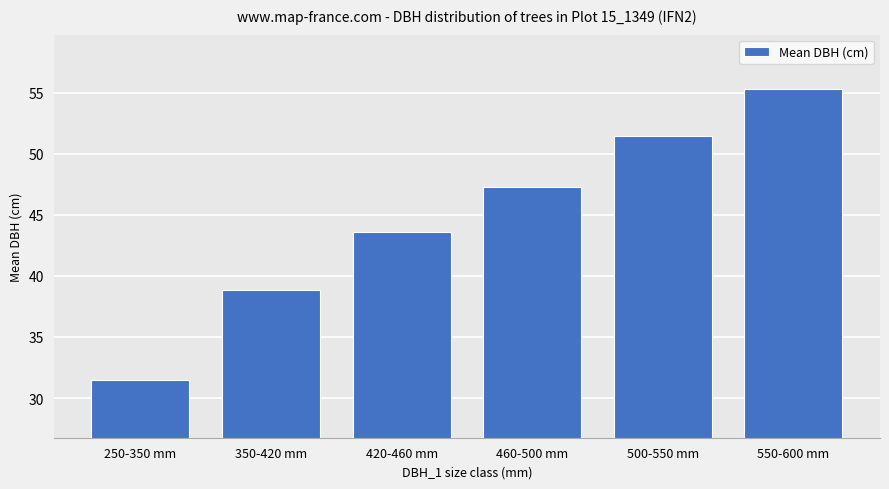

What is the approximate value at 460-500 mm?

47.3